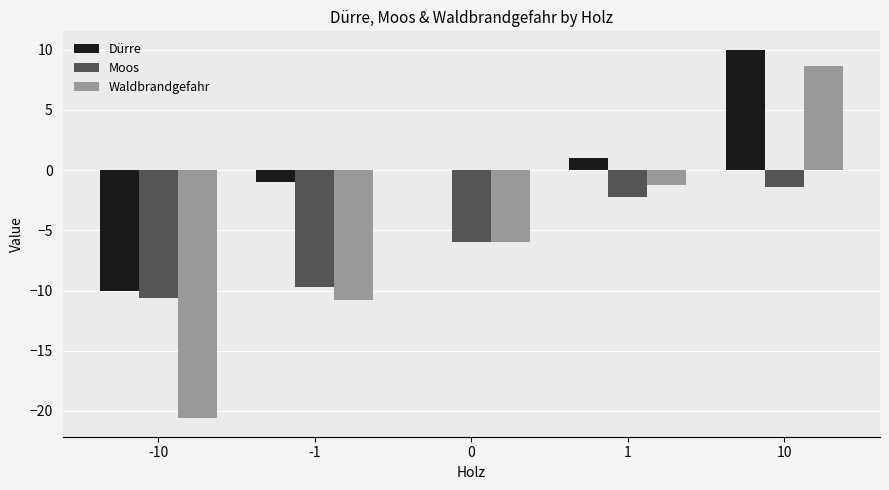

Which label corresponds to the largest value in the chart?

10